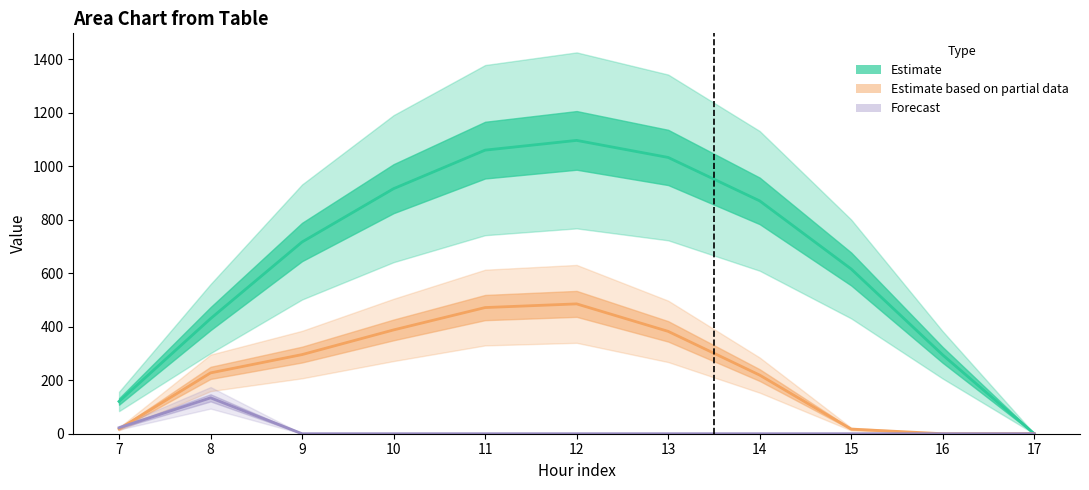

True or false: Estimate based on partial data has more than 1 interior local peaks.

False